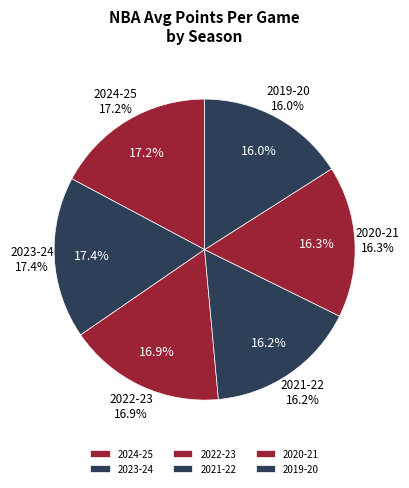

Which category has the biggest portion of the pie?

2023-24